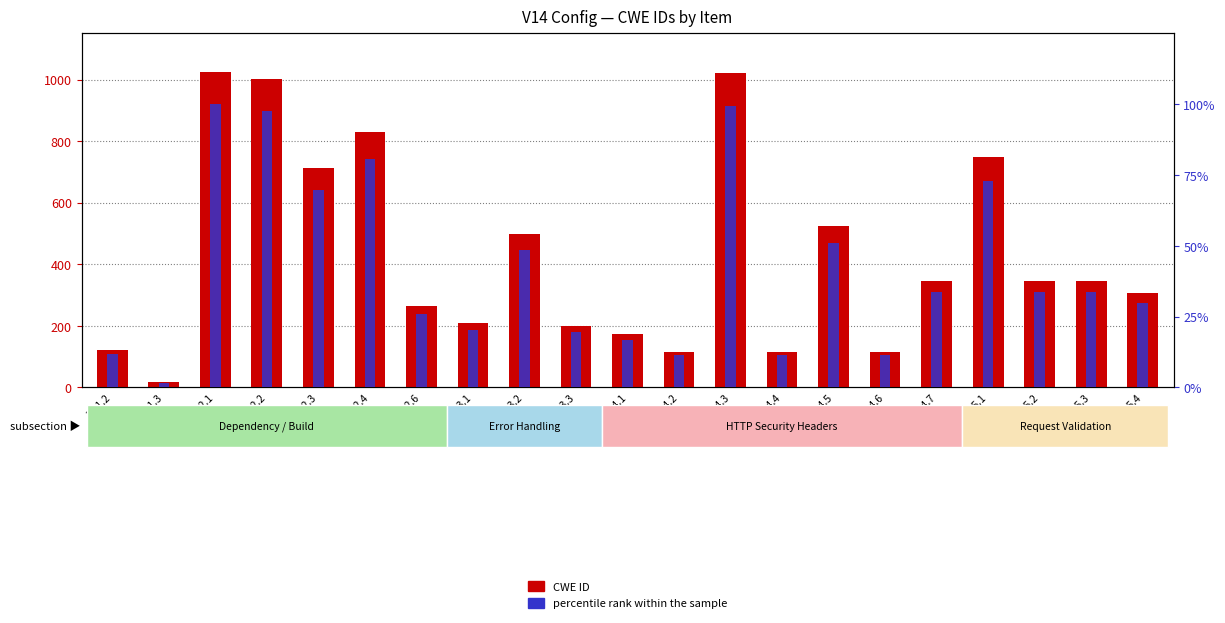

How many bars are there in total?

42